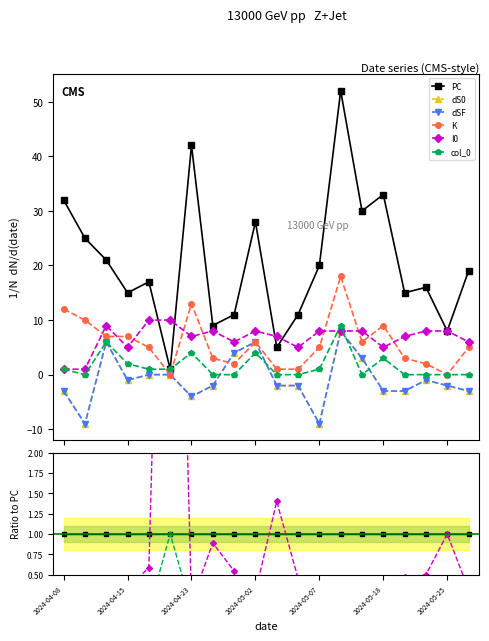

At 2024-05-18, list the series in order from largest to smallest.

PC, K, I0, col_0, dS0, dSF